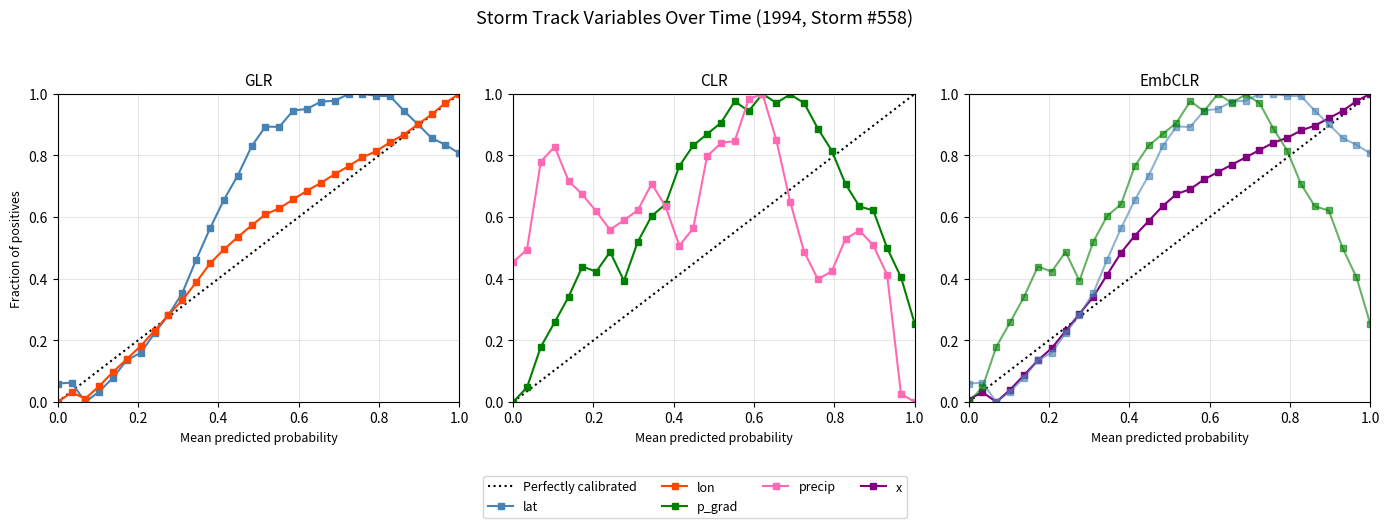

Which series has the largest total across all categories?

lat